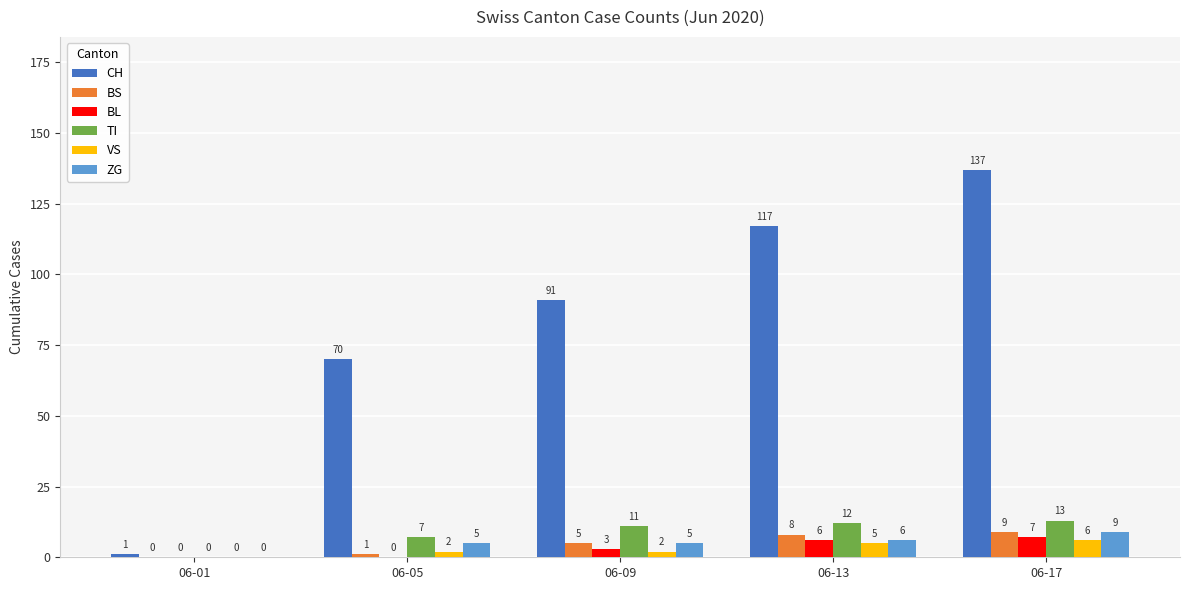

Reading right to left, list all the values displayed in this chart.

CH: 06-17=137	06-13=117	06-09=91	06-05=70	06-01=1
BS: 06-17=9	06-13=8	06-09=5	06-05=1	06-01=0
BL: 06-17=7	06-13=6	06-09=3	06-05=0	06-01=0
TI: 06-17=13	06-13=12	06-09=11	06-05=7	06-01=0
VS: 06-17=6	06-13=5	06-09=2	06-05=2	06-01=0
ZG: 06-17=9	06-13=6	06-09=5	06-05=5	06-01=0